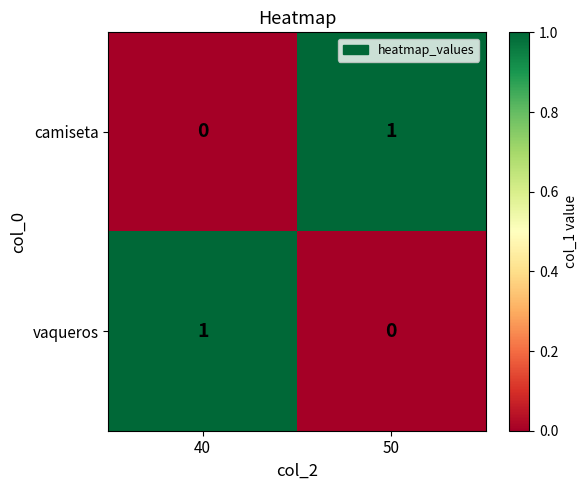

Rank the series at 40 from lowest to highest value.

camiseta, vaqueros